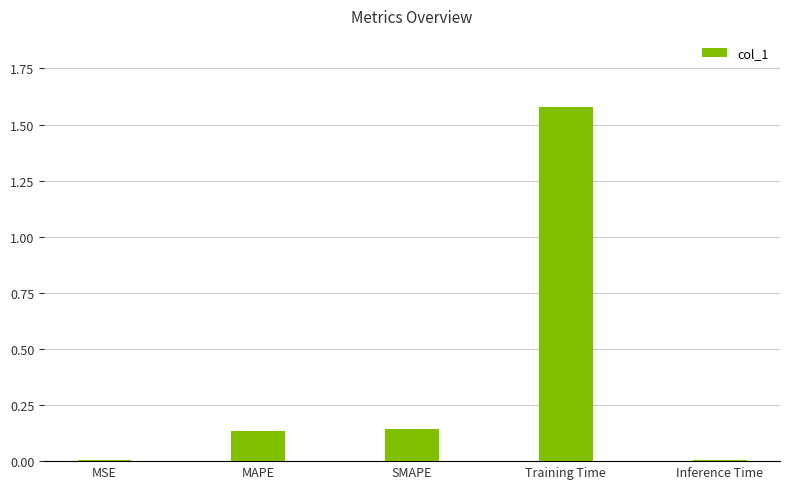

Is it true that the value at MSE is 0.0?

True